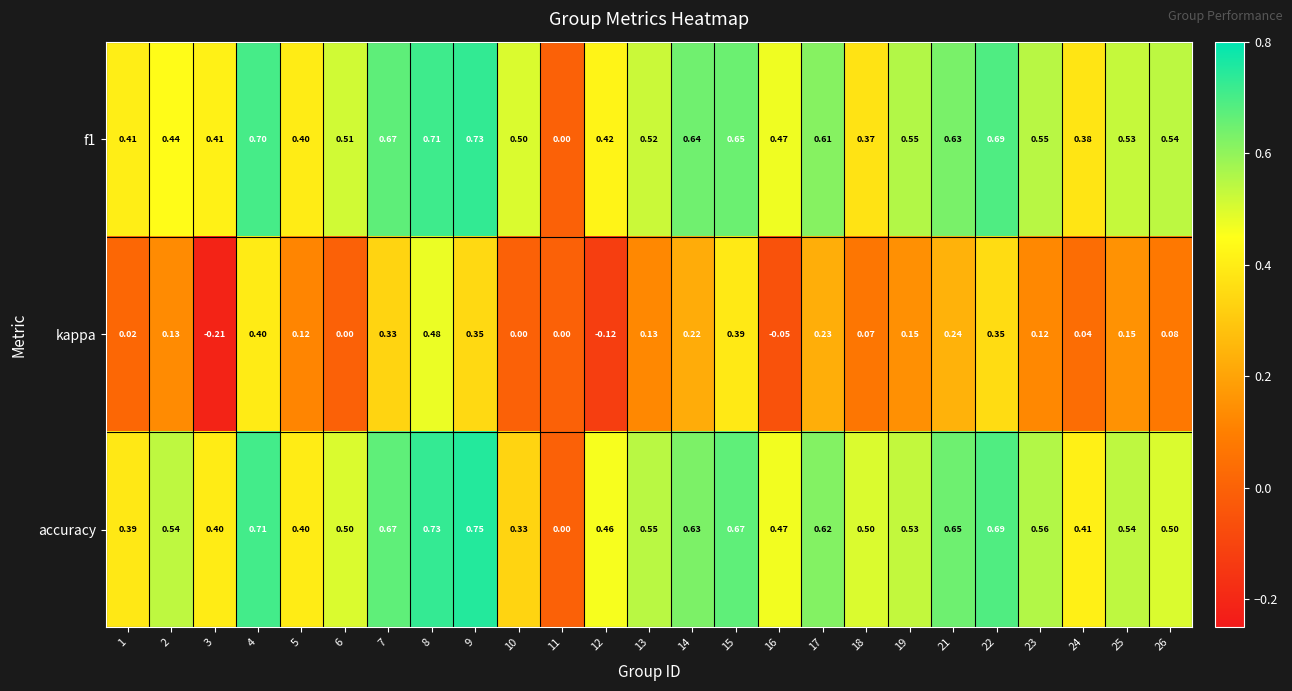

Which series changed the most between 3 and 22?

kappa